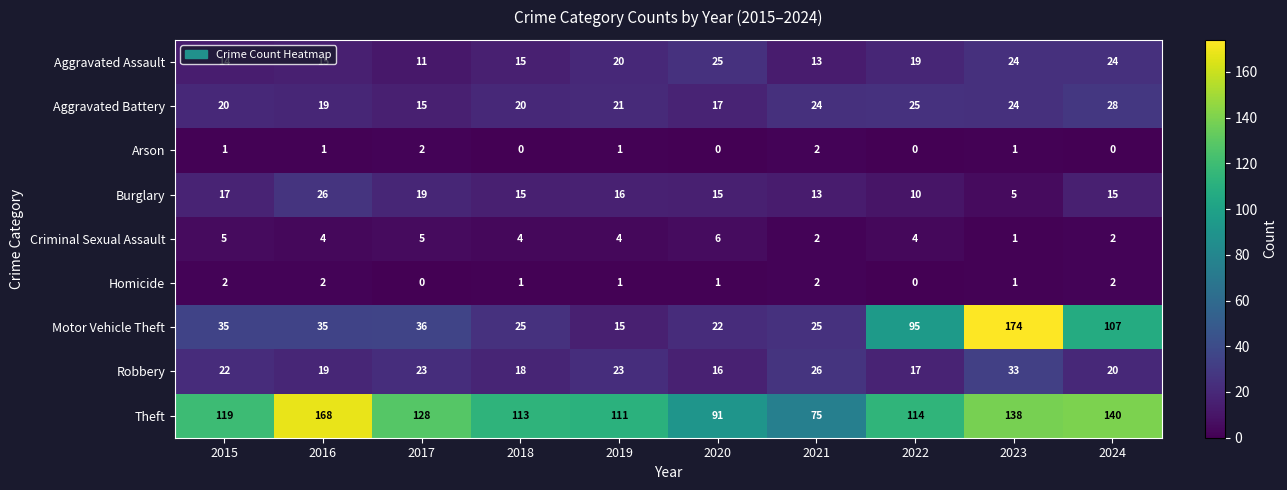

Which series has the largest total across all categories?

Theft